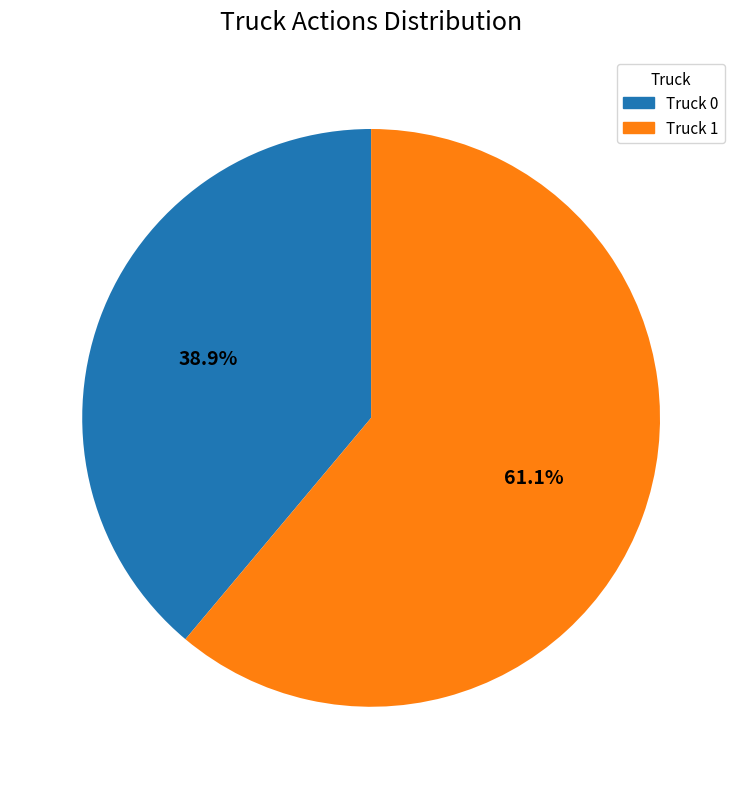

To the nearest percent, what is the difference between the largest and smallest slice percentages?

22%